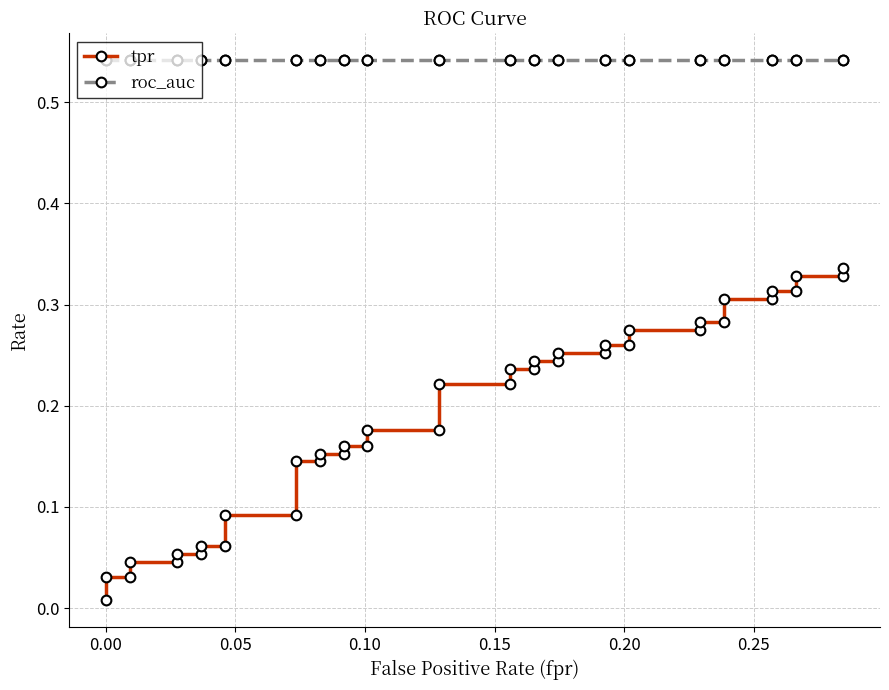

Rank the series by their maximum value, from highest to lowest.

roc_auc, tpr